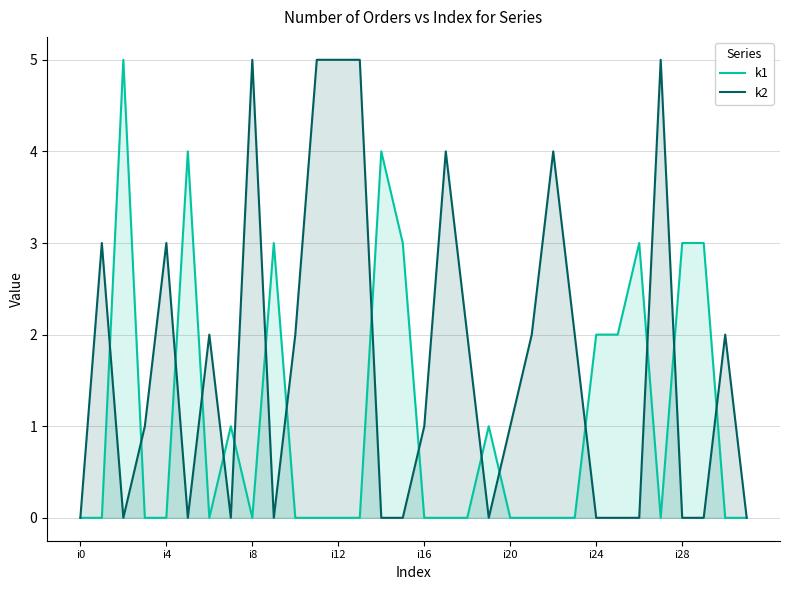

In k2, how many points are lower than both neighbors (excluding endpoints)?

5